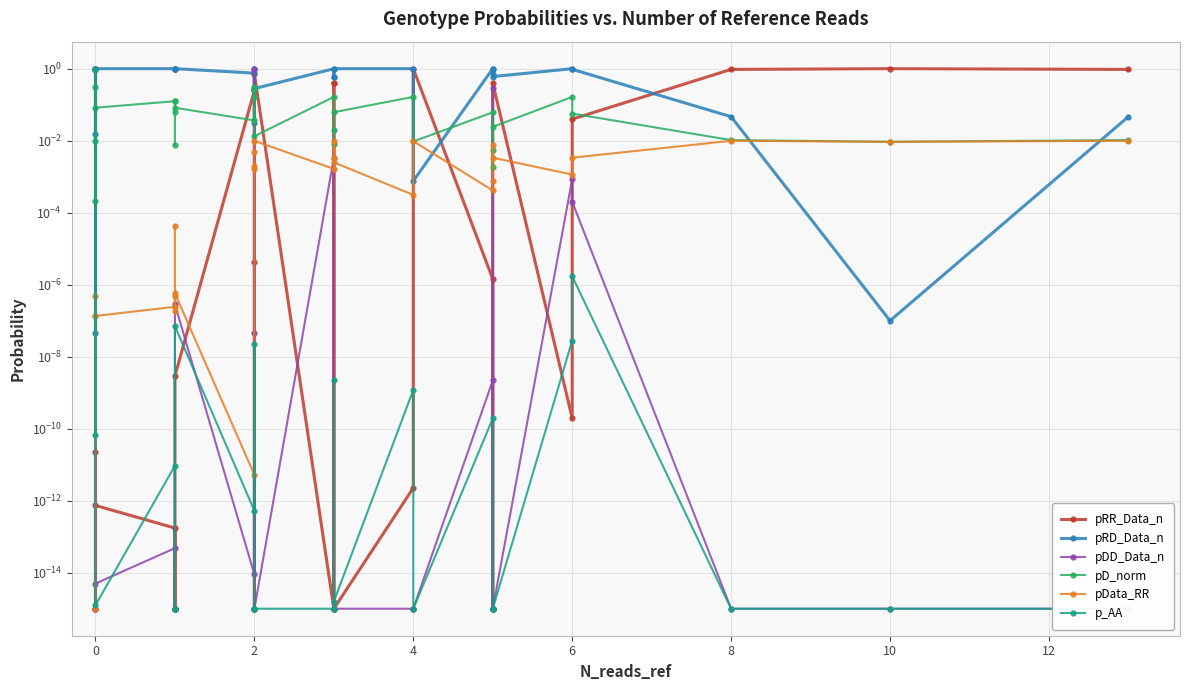

How many categories are shown in the chart?

29